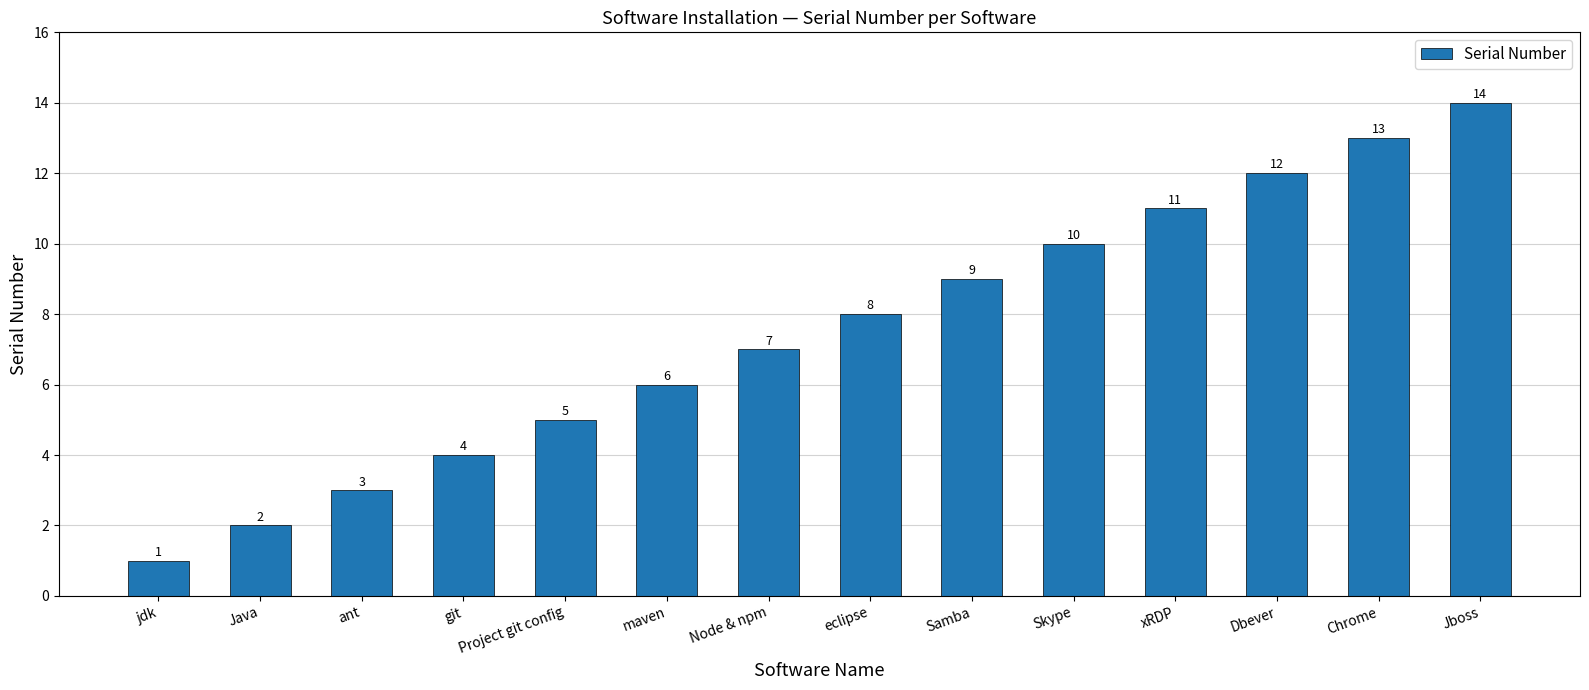

What is the difference between the maximum and second lowest values?

12